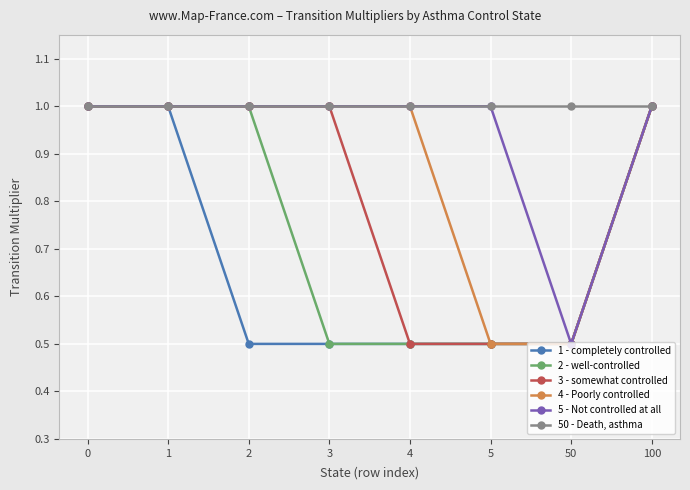

What is the spread (max minus min) of values at 3?

0.5